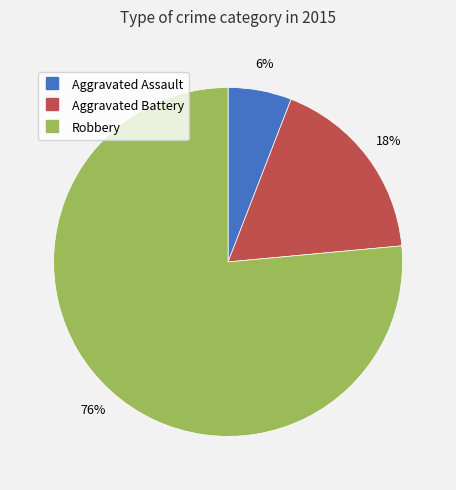

True or false: Robbery accounts for 76% of the total.

True